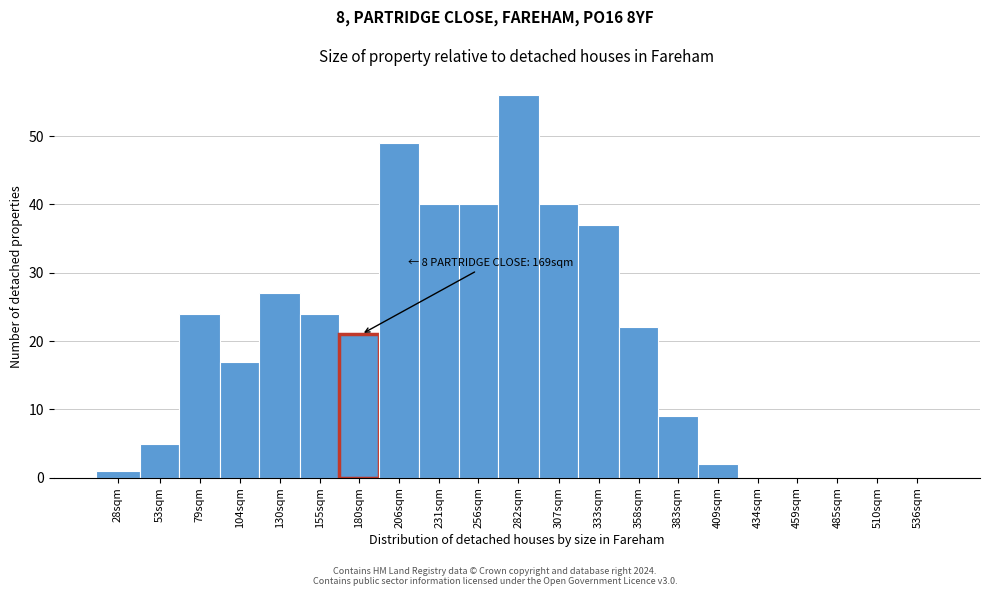

Reading left to right, extract all data points from this chart.

28sqm=1	53sqm=5	79sqm=24	104sqm=17	130sqm=27	155sqm=24	180sqm=21	206sqm=49	231sqm=40	256sqm=40	282sqm=56	307sqm=40	333sqm=37	358sqm=22	383sqm=9	409sqm=2	434sqm=0	459sqm=0	485sqm=0	510sqm=0	536sqm=0